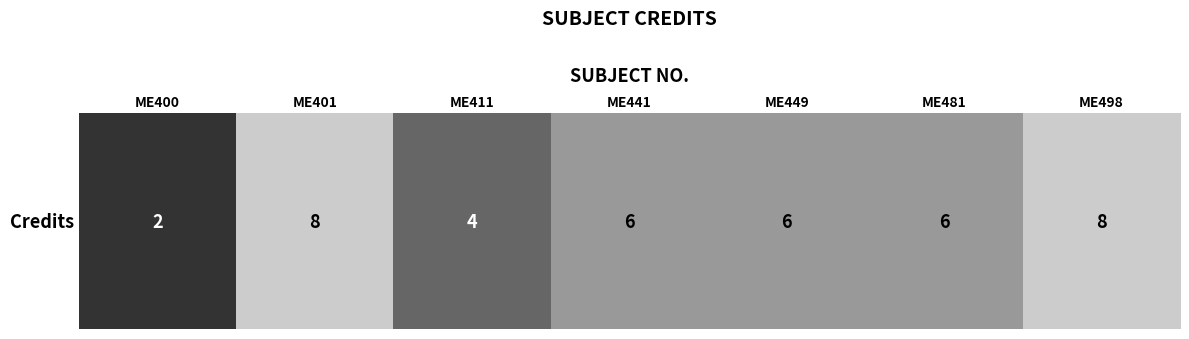

Reading left to right, list all the values displayed in this chart.

ME400=2	ME401=8	ME411=4	ME441=6	ME449=6	ME481=6	ME498=8